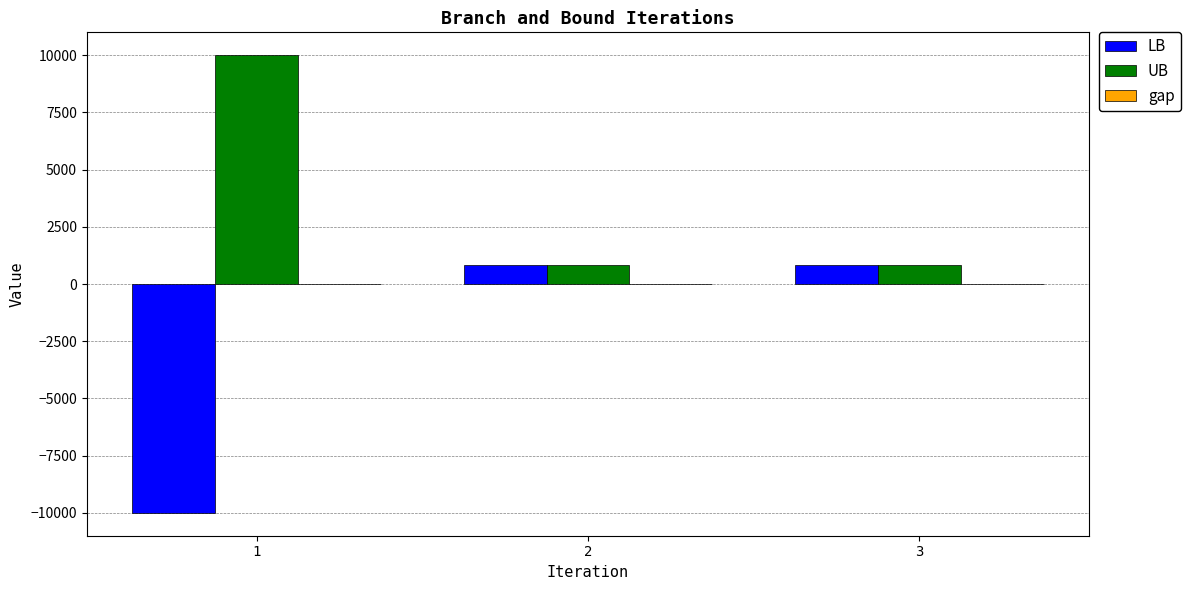

Which series has the largest total across all categories?

UB